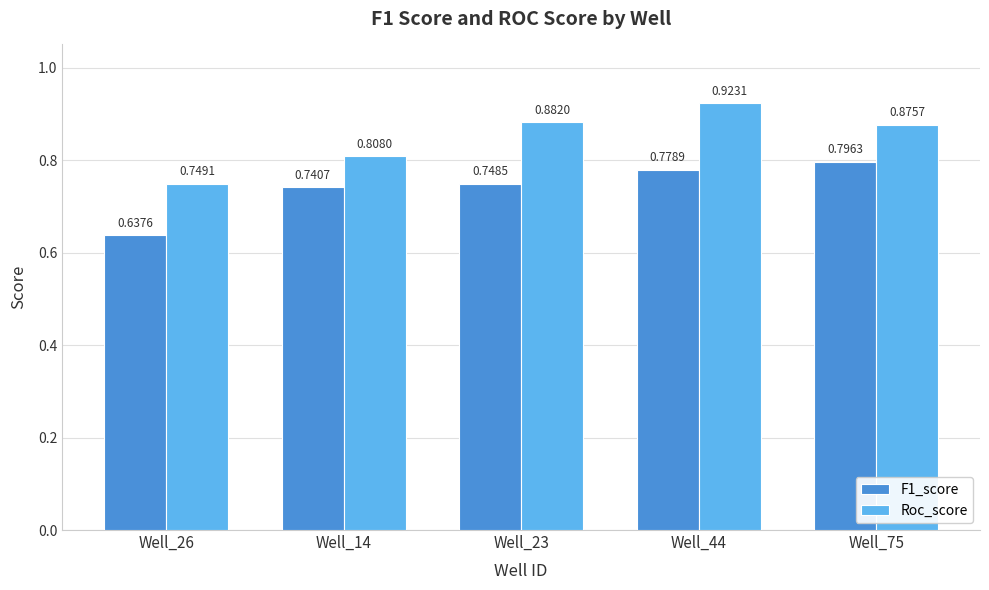

Does the chart contain stacked bars?

No